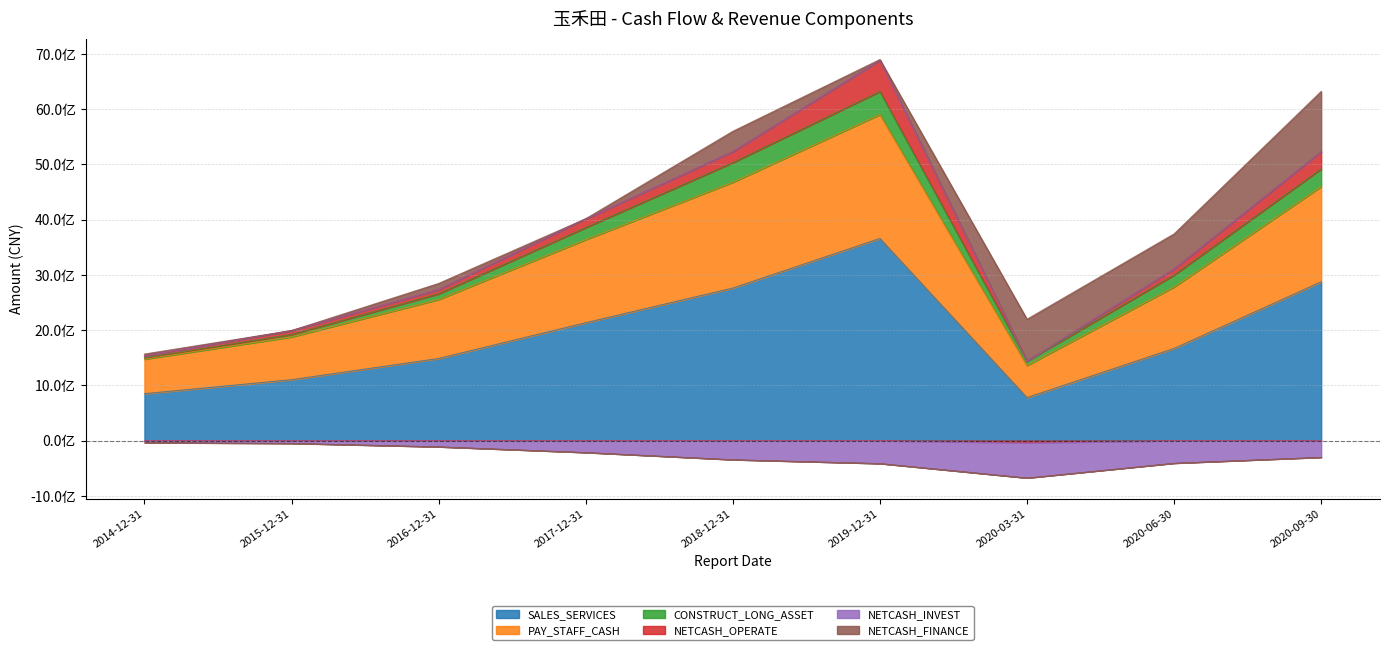

Which series changed the most between 2015-12-31 and 2020-09-30?

CONSTRUCT_LONG_ASSET